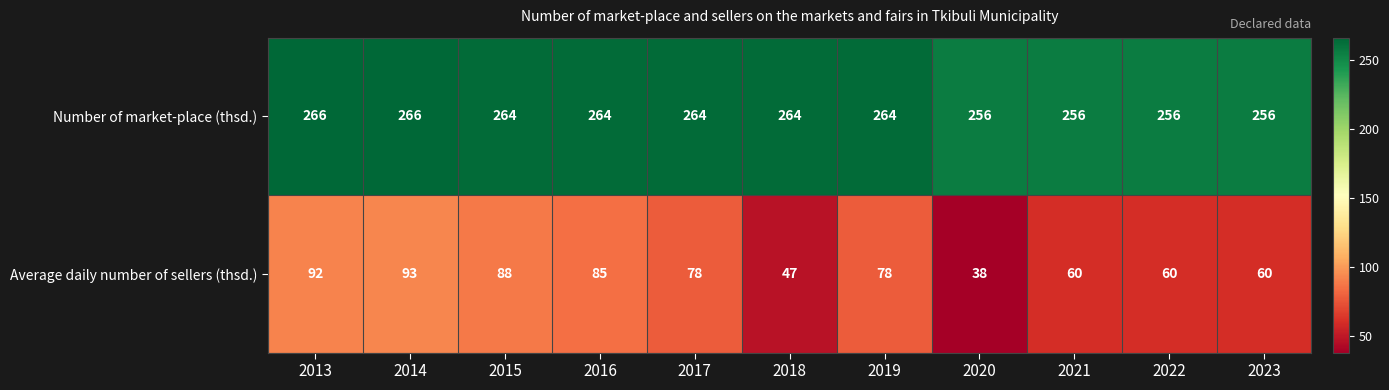

At which category does the chart reach its minimum across all series?

2020